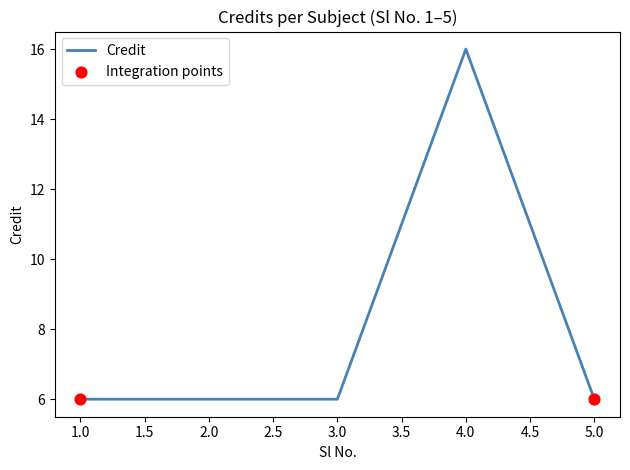

What is the ratio of the value at 5.0 to the value at 4.0?

0.4